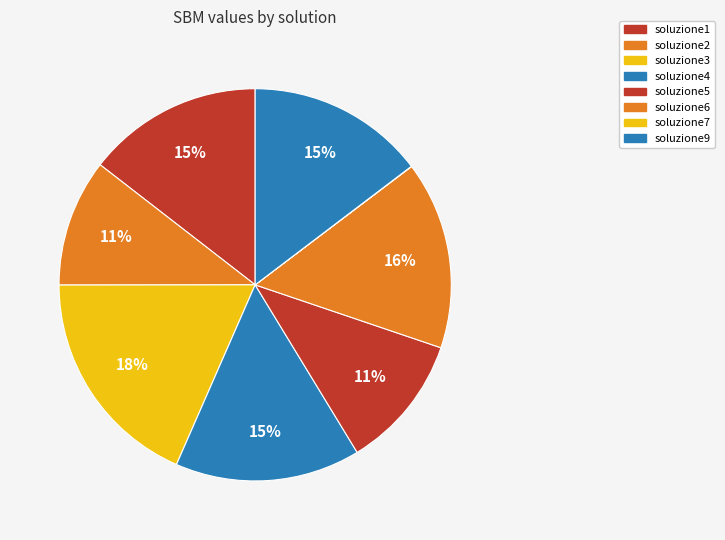

To the nearest percent, what is the difference between the largest and smallest slice percentages?

18%